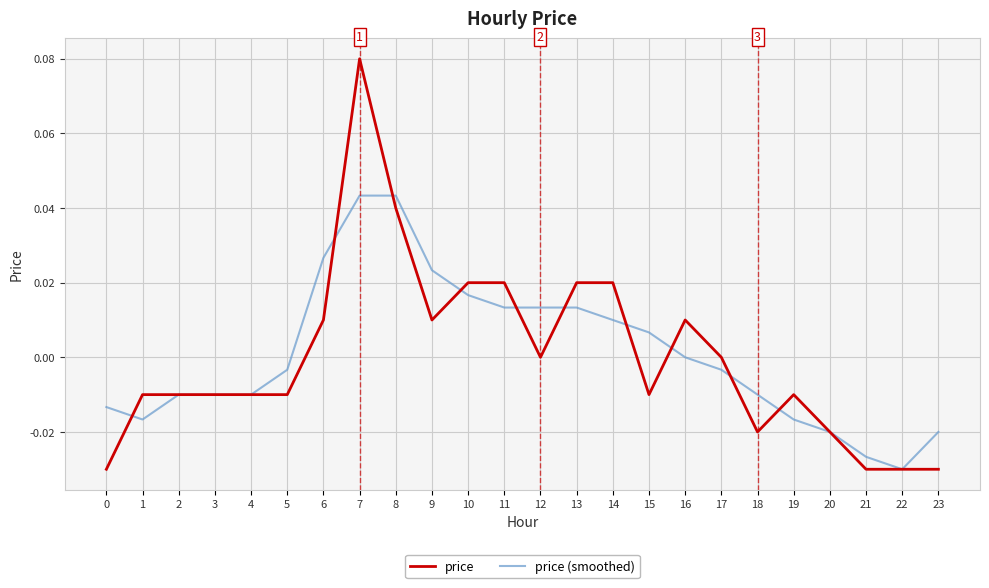

At which label does price (smoothed) reach its minimum?

22